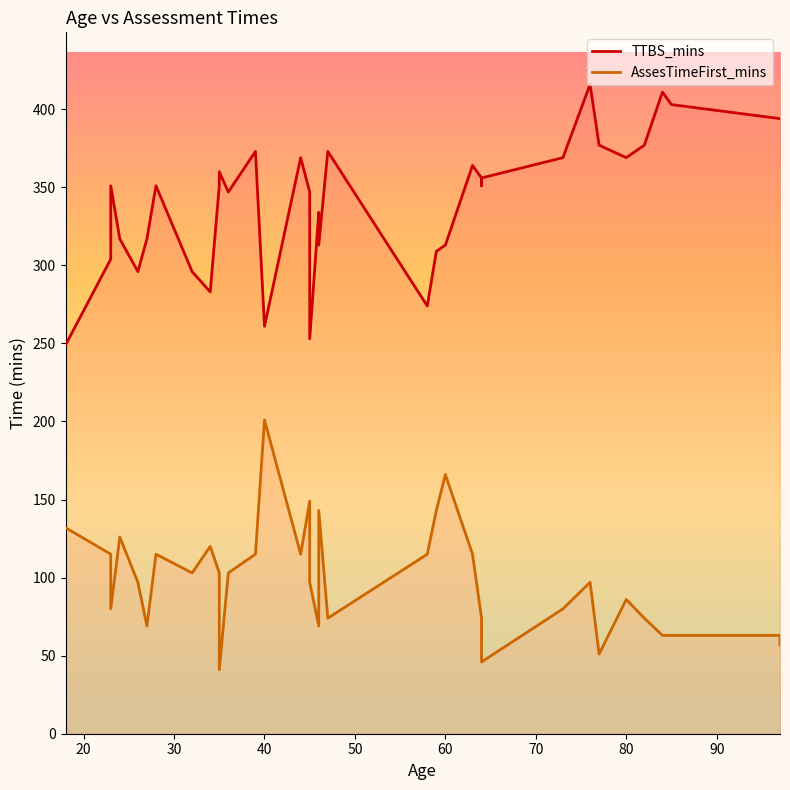

How many lines are shown in the chart?

2